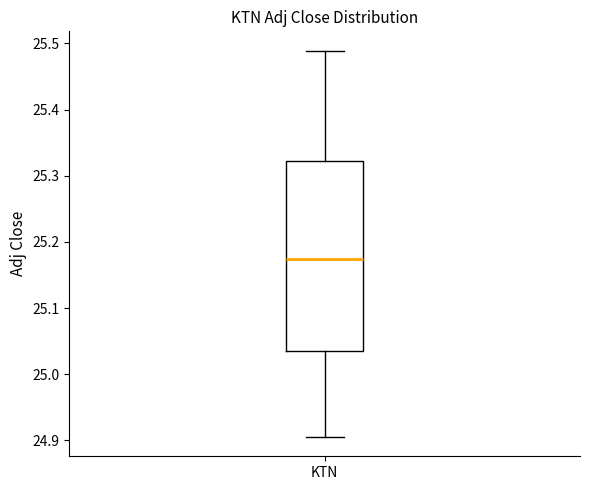

Read this box plot against the y-axis: the position of the median line, the range covered by the box, and the ends of both whiskers. The values are not printed on the chart, so give them approximately, as read against the axis.

median 25.17, box 25.03 to 25.32, whiskers 24.91 to 25.49